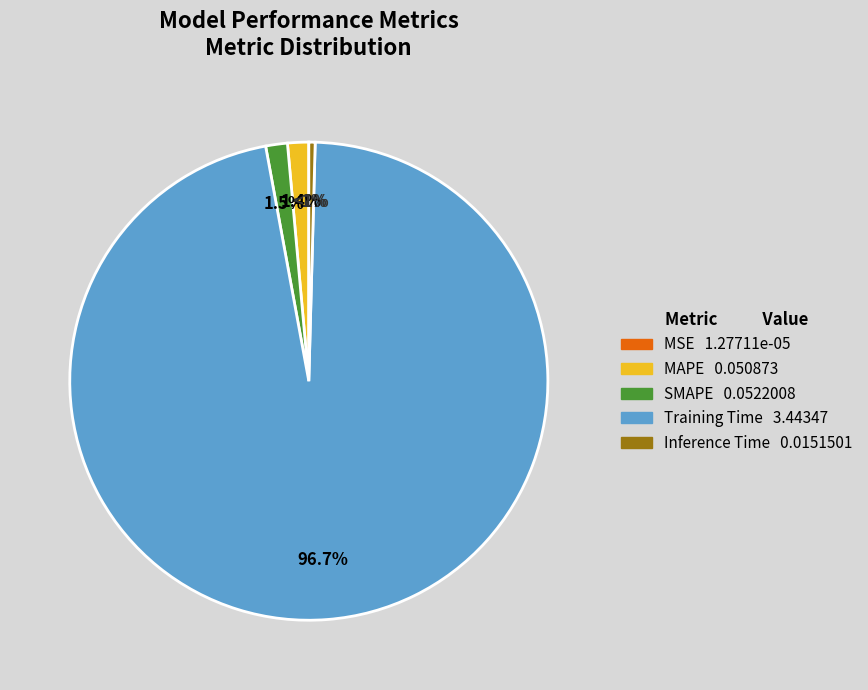

Does Training Time account for over 50% of the chart?

Yes